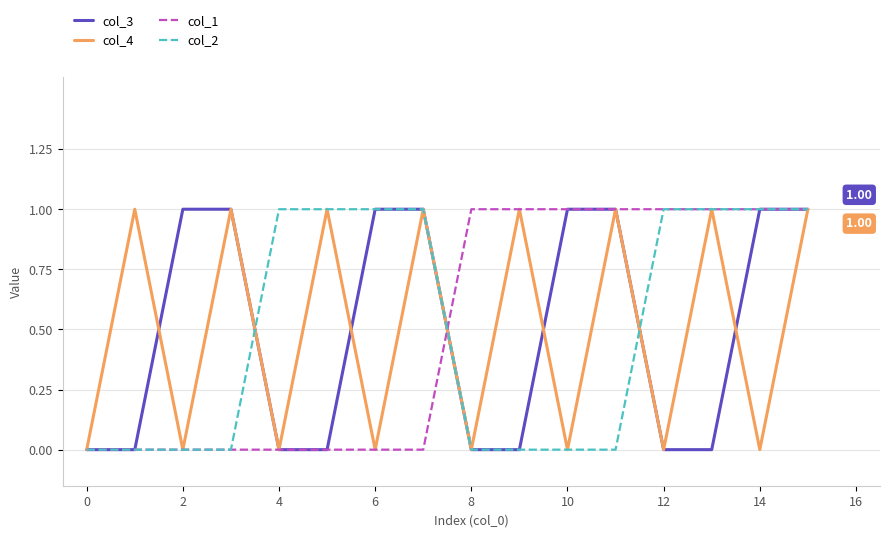

How many lines are shown in the chart?

4